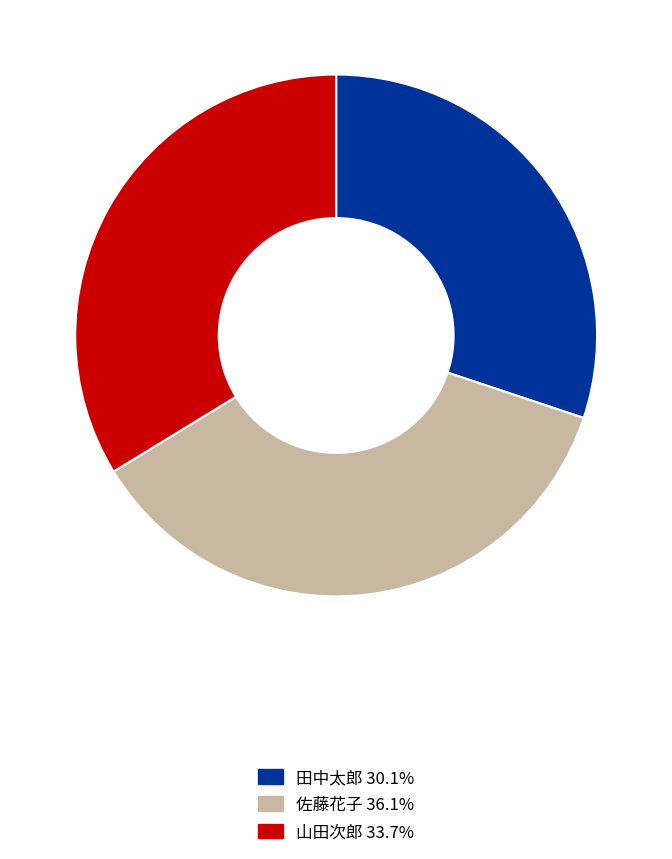

Does 田中太郎 represent more than half of the total?

No